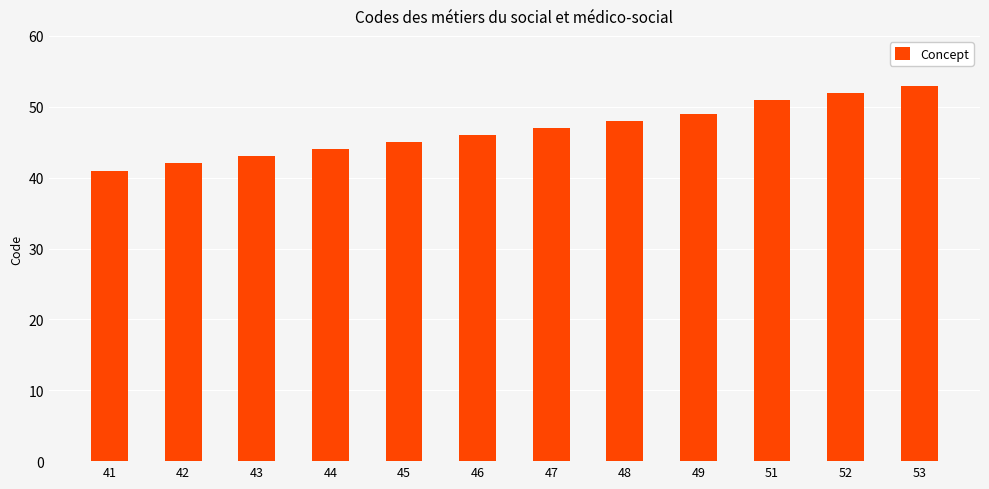

Reading right to left, what are all the values shown in this chart?

53=53	52=52	51=51	49=49	48=48	47=47	46=46	45=45	44=44	43=43	42=42	41=41